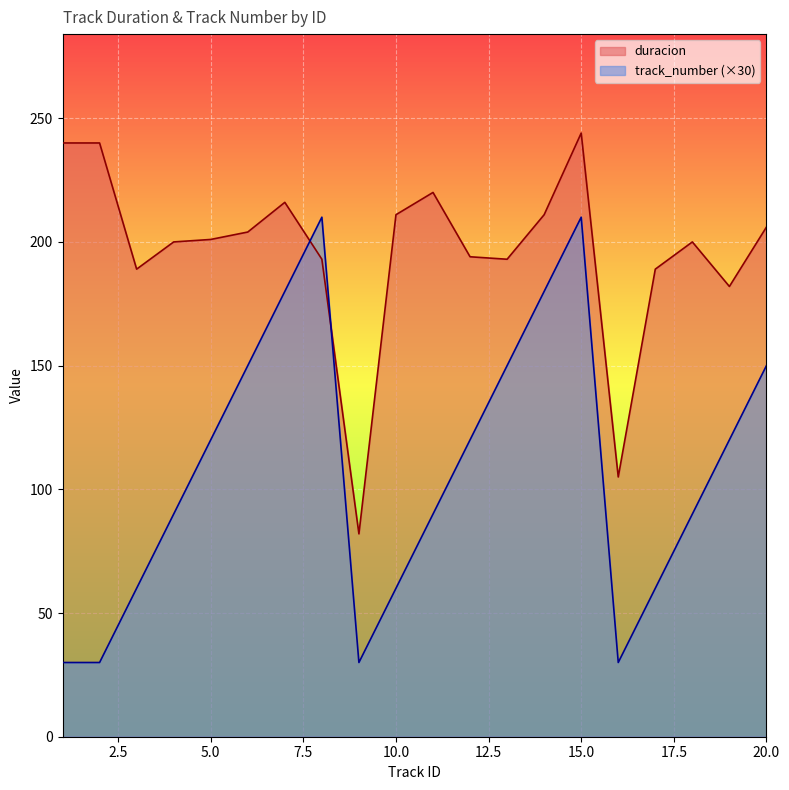

Where do track_number and duracion first cross each other?

7 and 8